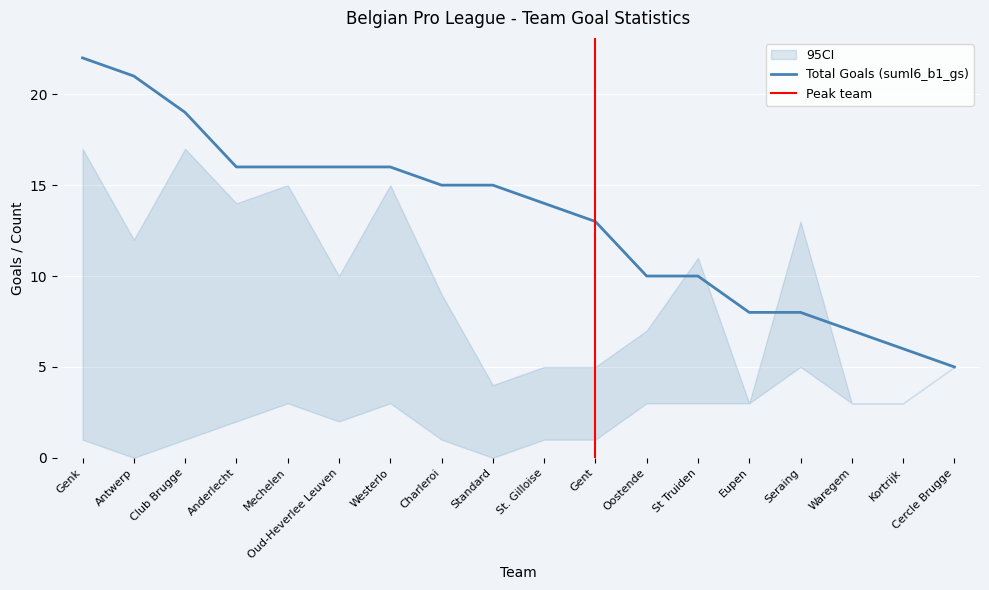

Is the value of V4 (4th match goals) at St. Gilloise greater than the value of Total Goals (suml6_b1_gs) at St Truiden?

No